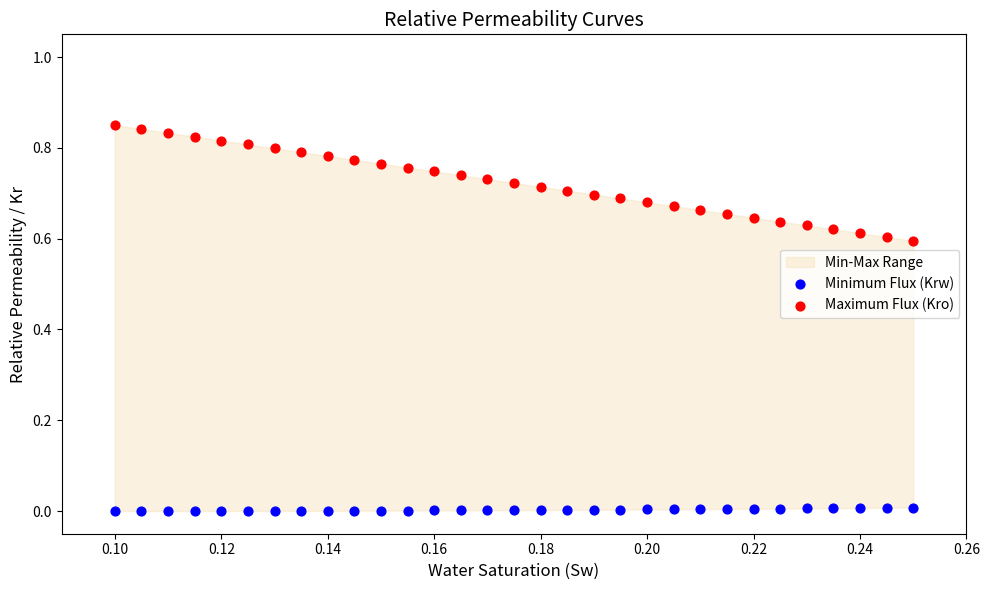

Which series reaches the minimum Y coordinate?

Minimum Flux (Krw)